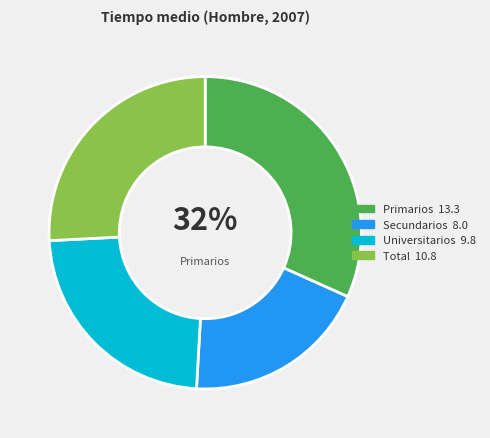

To the nearest percent, what is the average slice percentage?

25%